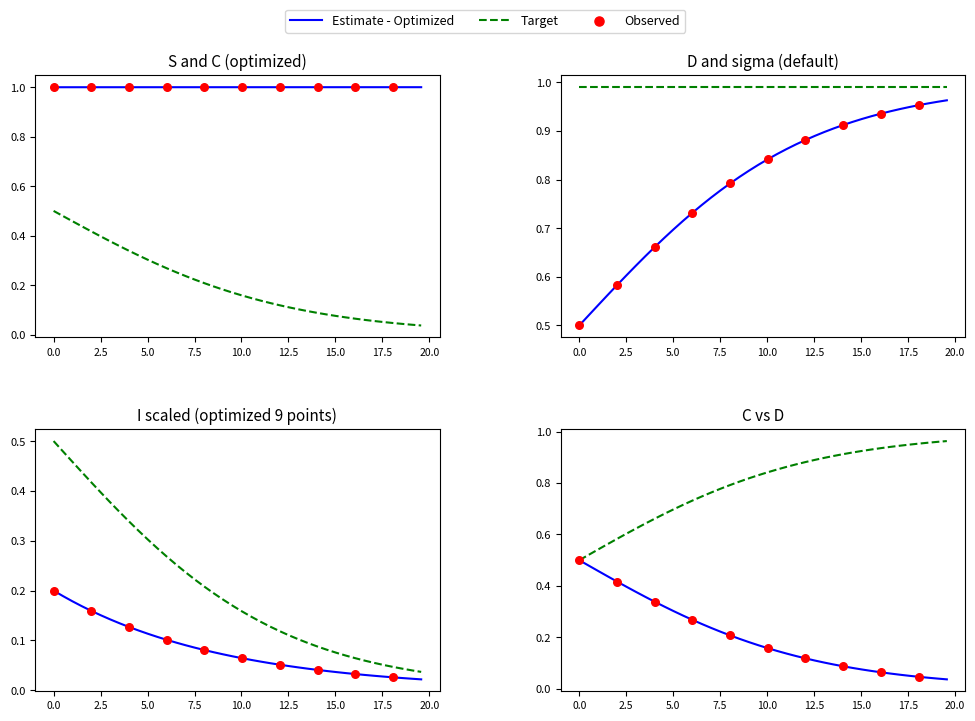

Is the value of I at 29 greater than the value of S at 24?

No